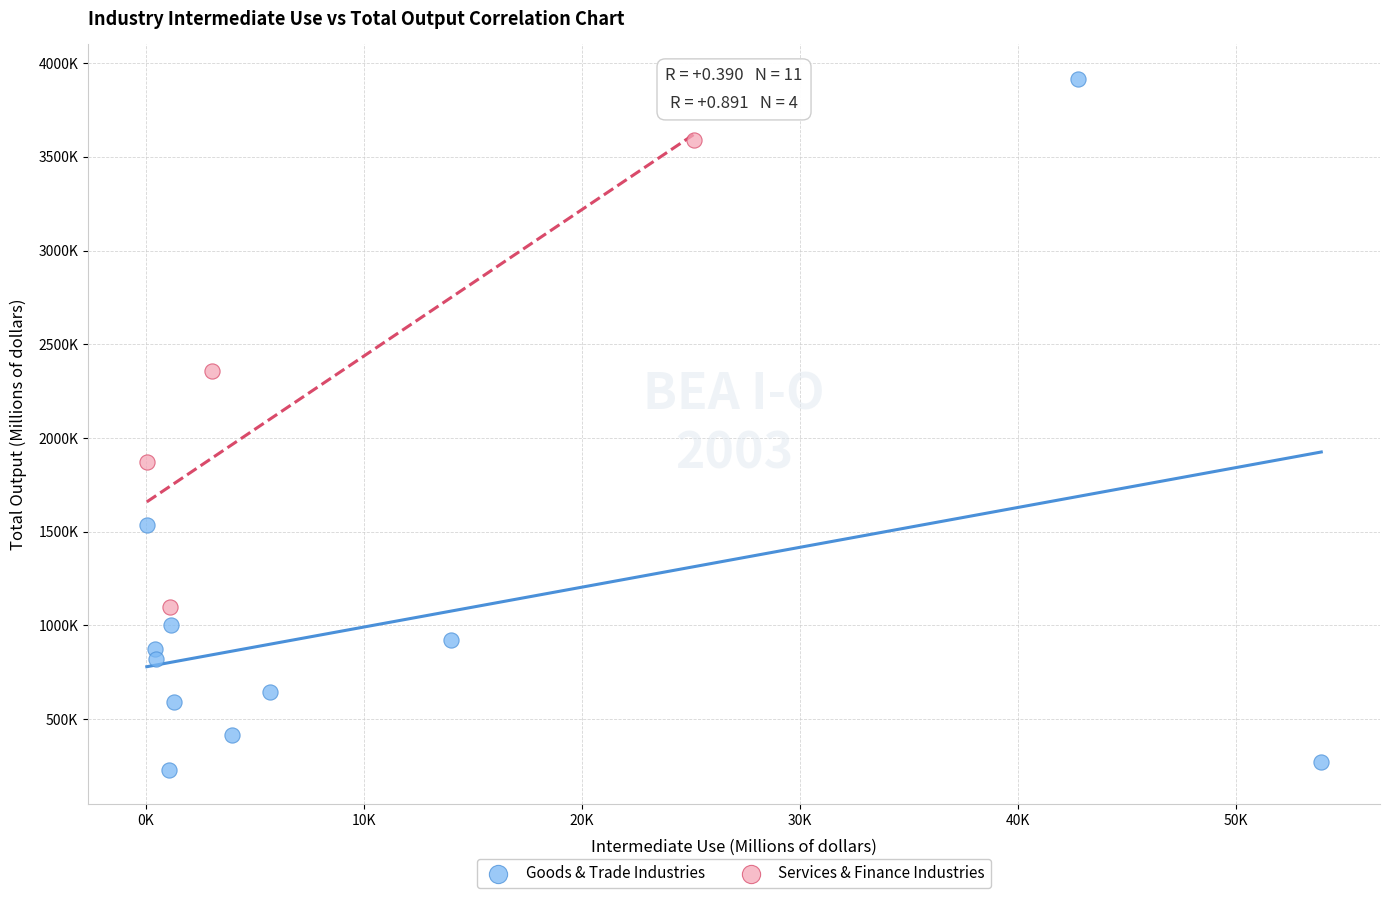

What are all the series names shown in the legend?

Goods & Trade Industries, Services & Finance Industries